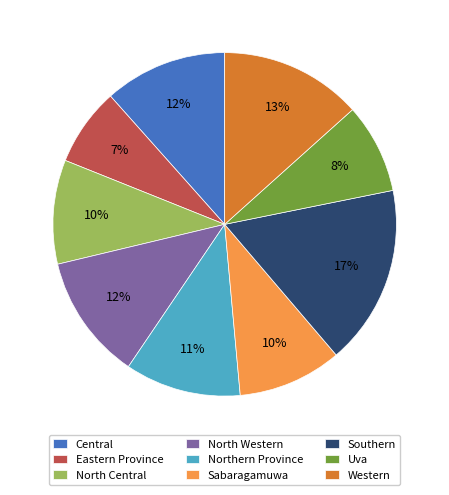

Does Sabaragamuwa represent more than half of the total?

No